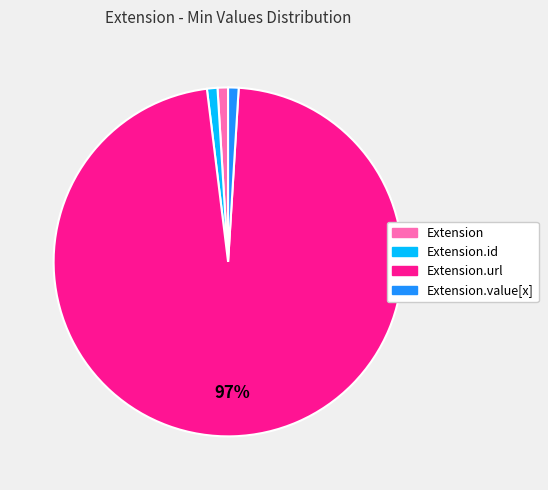

Does any single category account for the majority?

Yes